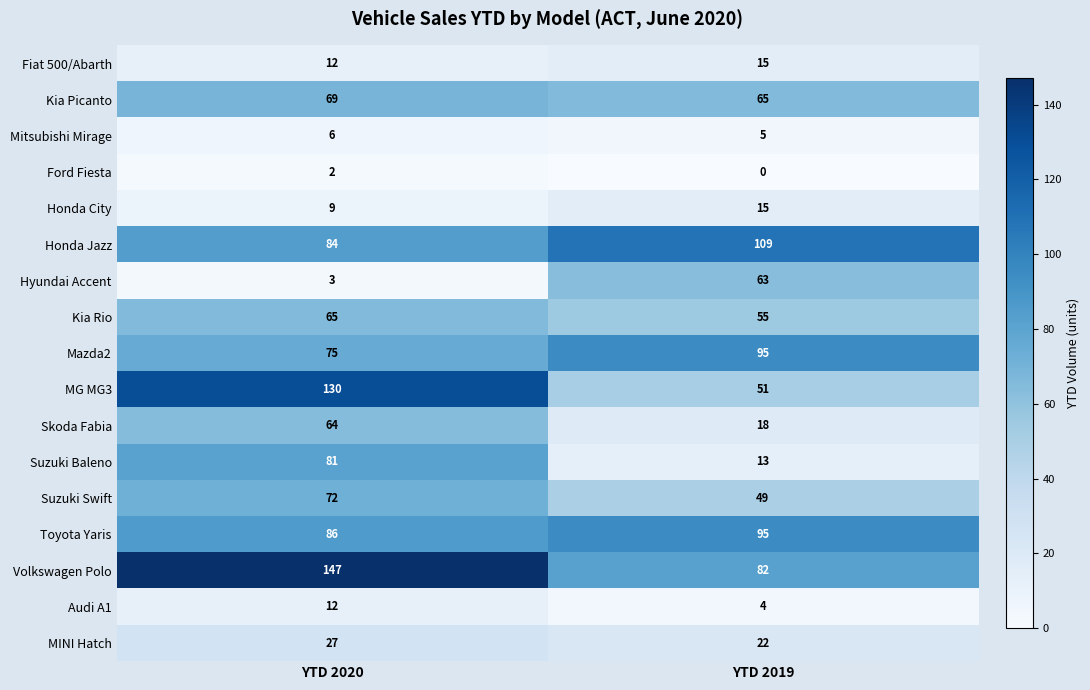

Which series has the largest total across all categories?

Volkswagen Polo